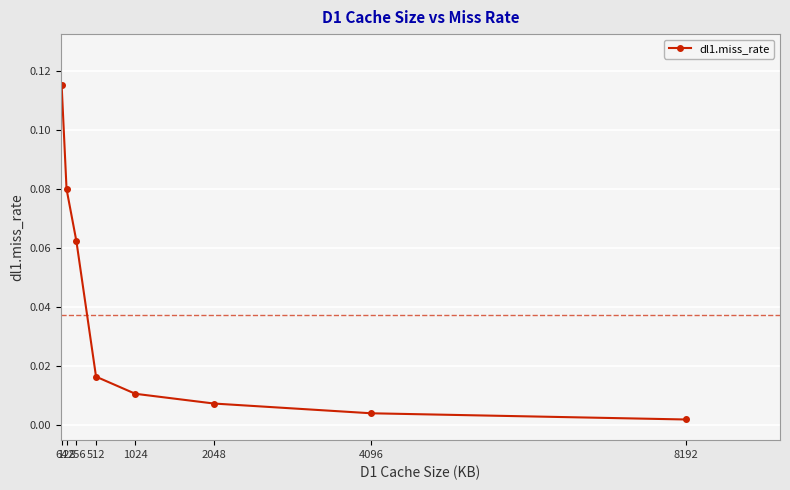

Rank the categories by value from highest to lowest.

64, 128, 256, 512, 1024, 2048, 4096, 8192